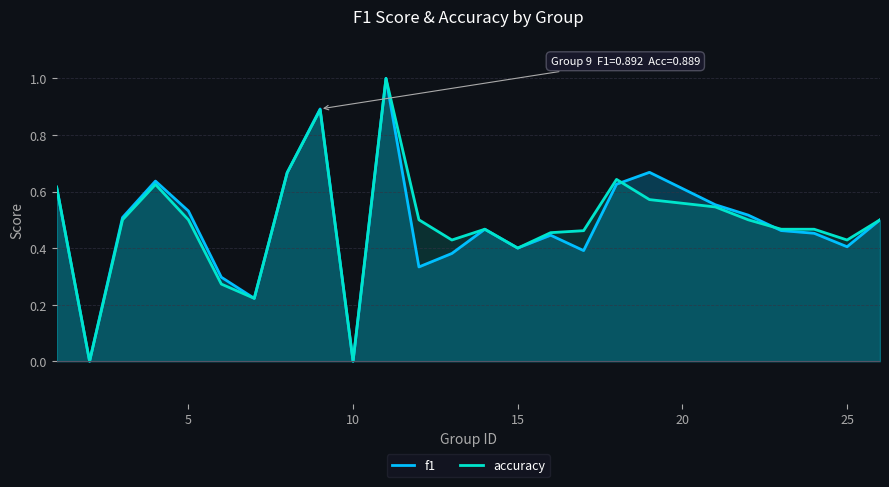

Count the f1 values in the range 0 to 1.

25